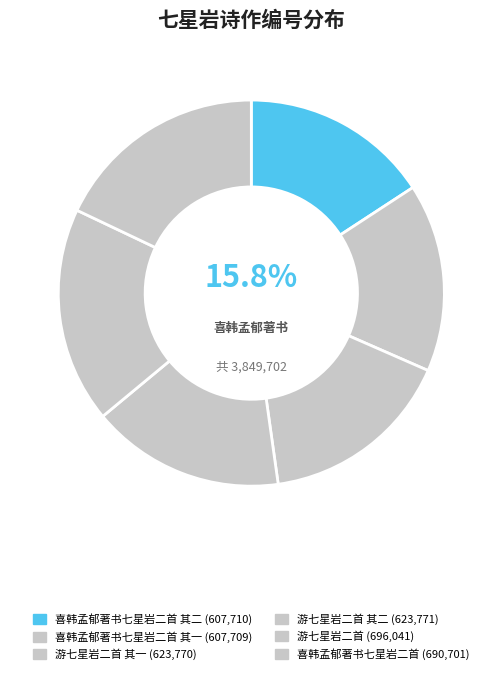

How many segments does this pie chart have?

6